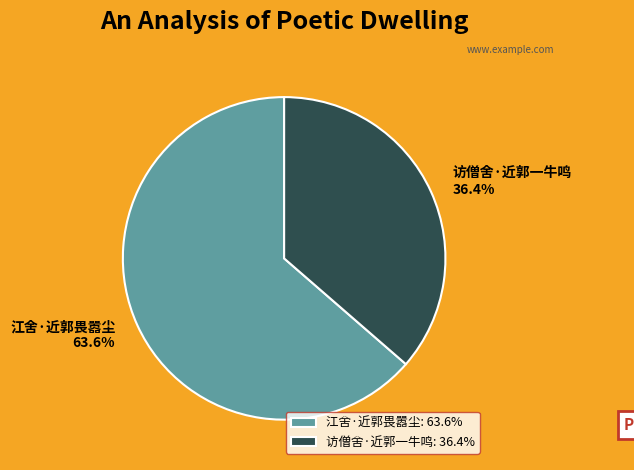

What percentage is the 江舍·近郭畏嚣尘 slice, to the nearest percent?

64%